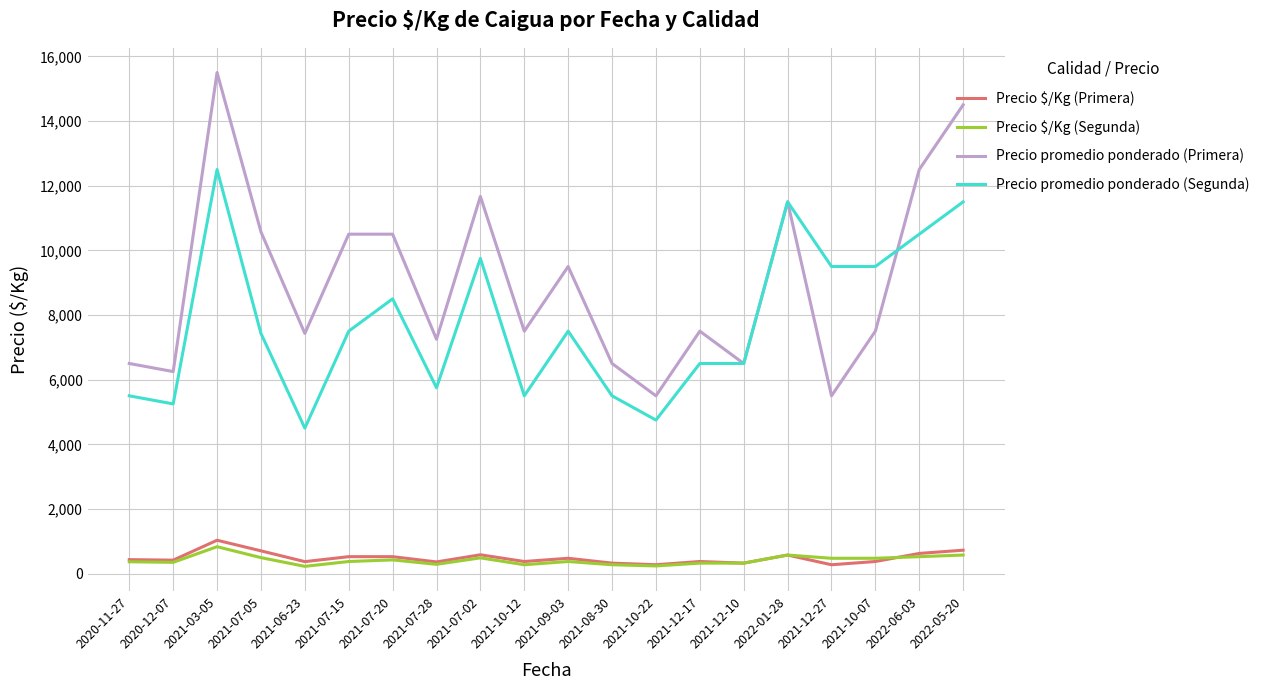

True or false: Precio $/Kg (Primera) and Precio promedio ponderado (Primera) intersect in this chart.

False